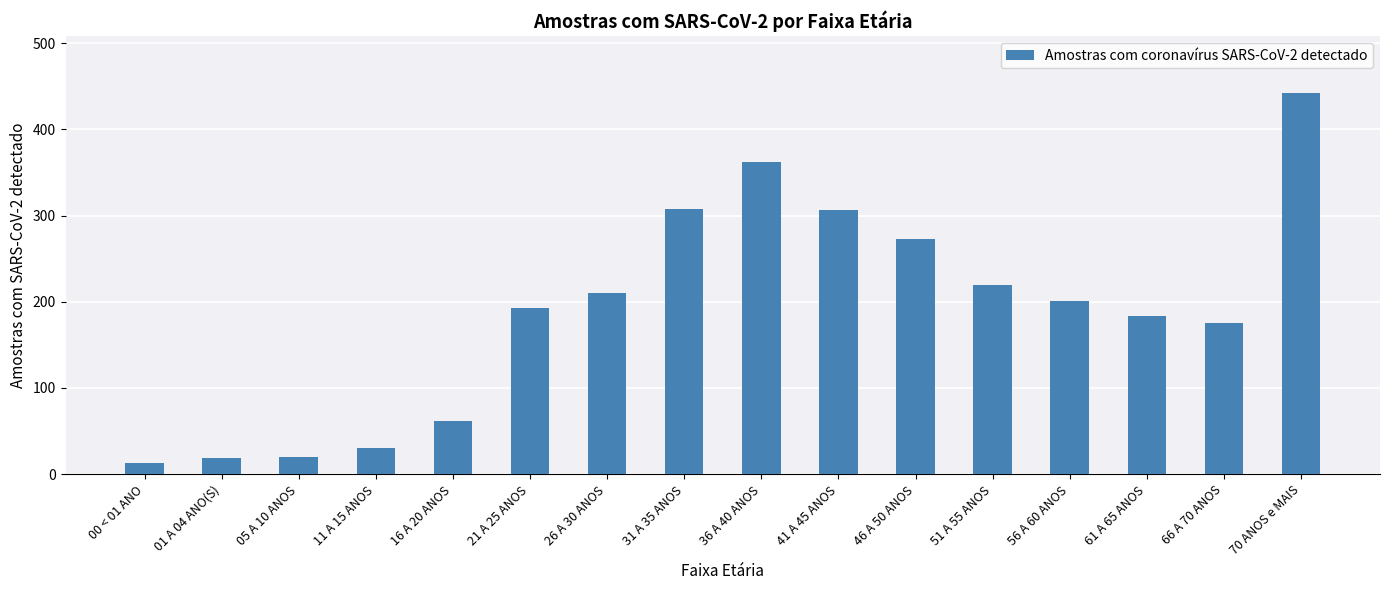

What is the difference between the values at 70 ANOS e MAIS and 36 A 40 ANOS?

80